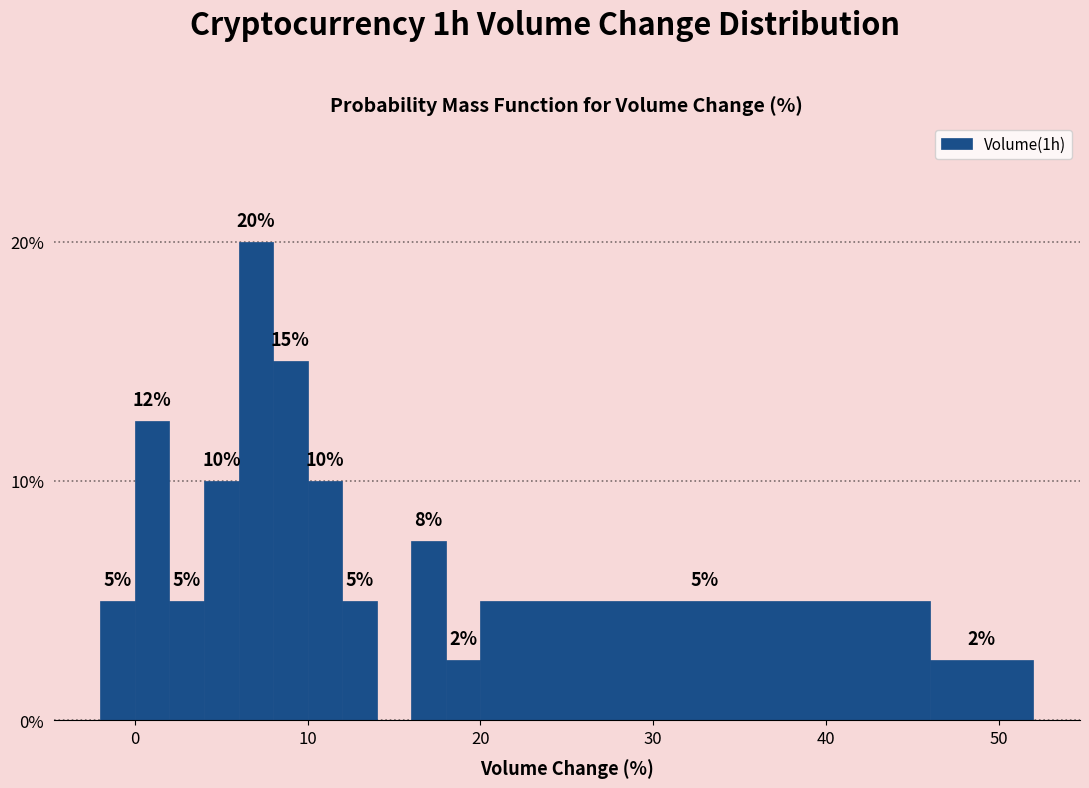

Read against the x-axis, roughly where is the centre of the tallest bar?

7